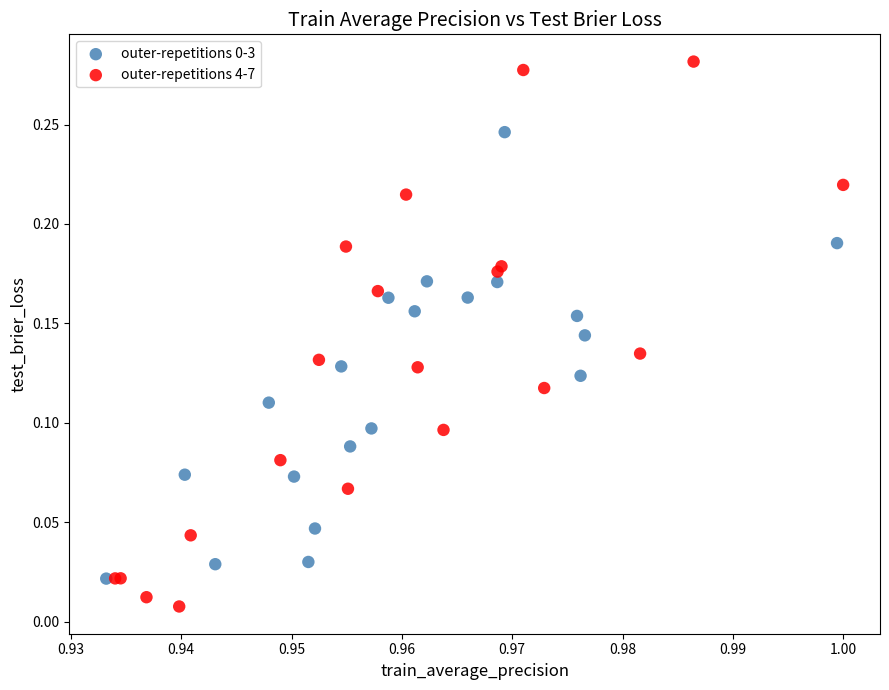

Which series reaches the minimum Y coordinate?

outer-repetitions 4-7